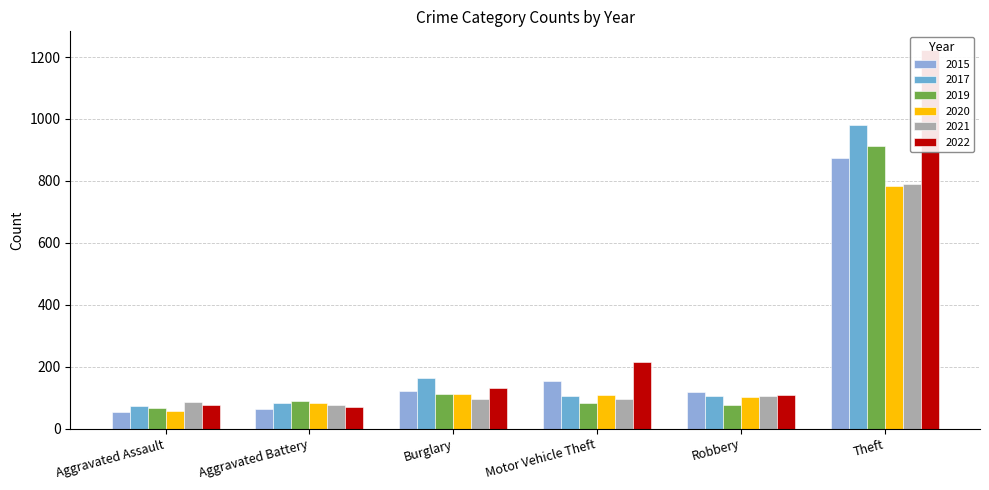

Which category has the highest value across all series?

Theft